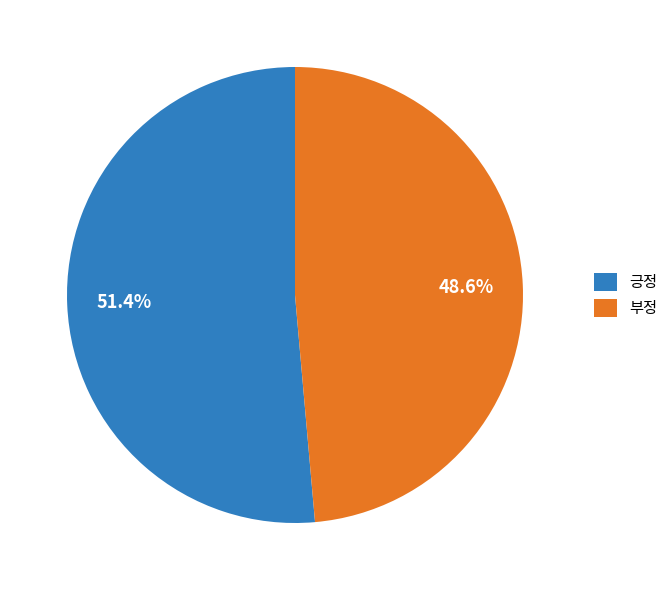

To the nearest percent, what is the difference between the largest and smallest slice percentages?

3%